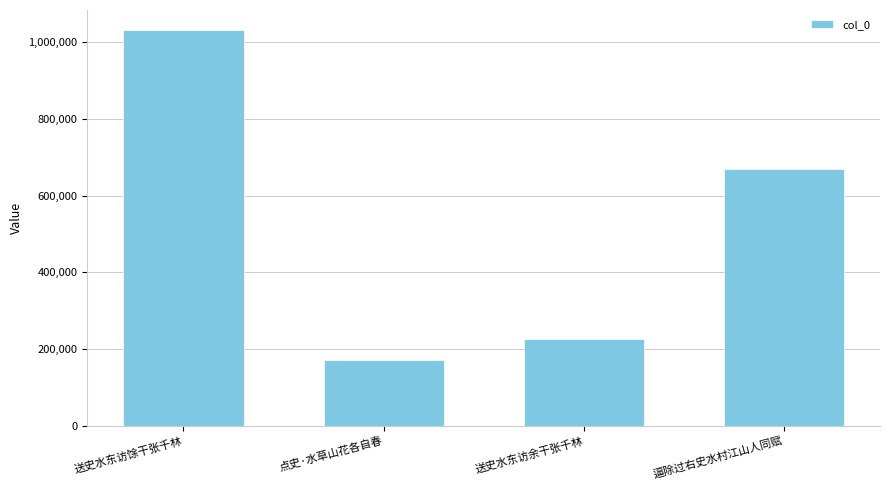

The value at 点史·水草山花各自春 is 307343. True or false?

False